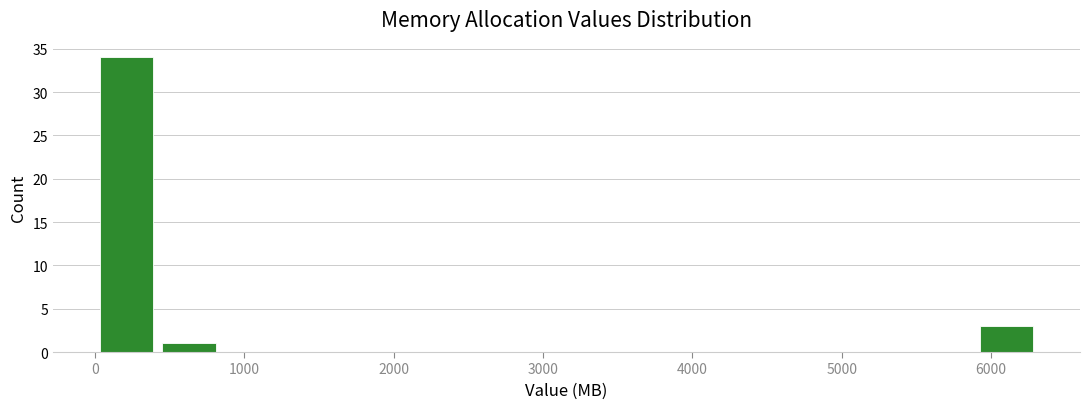

Reading left to right, transcribe this chart: for each bar, give the range it covers on the x-axis and its height. Neither the bar edges nor the heights are printed on the chart, so give them approximately, as read against the axes.

0 to 400: 34
400 to 800: 1
800 to 1300: 0
1300 to 1700: 0
1700 to 2100: 0
2100 to 2500: 0
2500 to 2900: 0
2900 to 3400: 0
3400 to 3800: 0
3800 to 4200: 0
4200 to 4600: 0
4600 to 5100: 0
5100 to 5500: 0
5500 to 5900: 0
5900 to 6300: 3